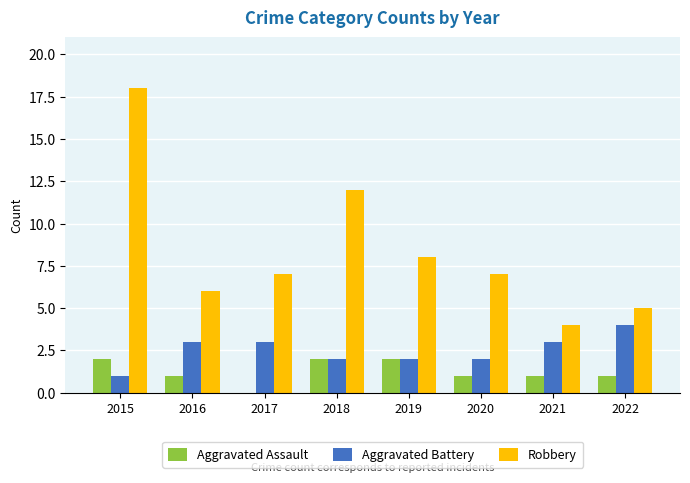

Reading right to left, extract all data points from this chart.

Aggravated Assault: 2022=1	2021=1	2020=1	2019=2	2018=2	2017=0	2016=1	2015=2
Aggravated Battery: 2022=4	2021=3	2020=2	2019=2	2018=2	2017=3	2016=3	2015=1
Robbery: 2022=5	2021=4	2020=7	2019=8	2018=12	2017=7	2016=6	2015=18